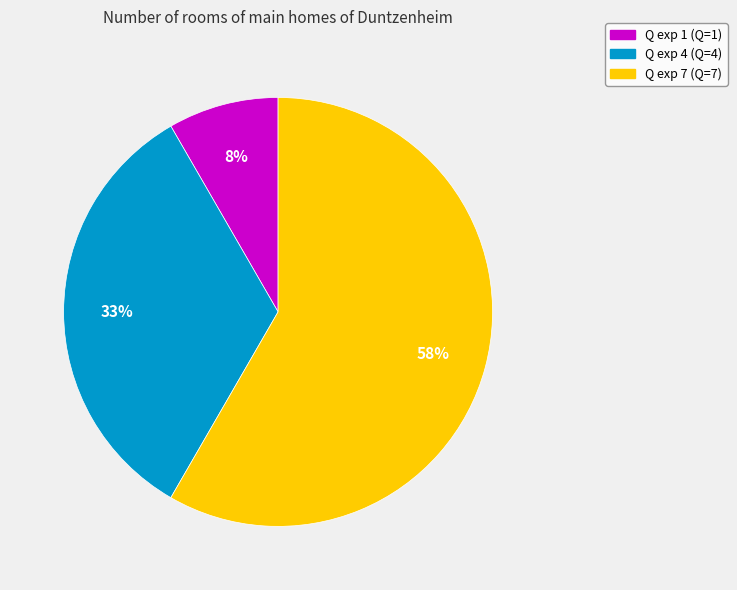

How many slices are in this pie chart?

3